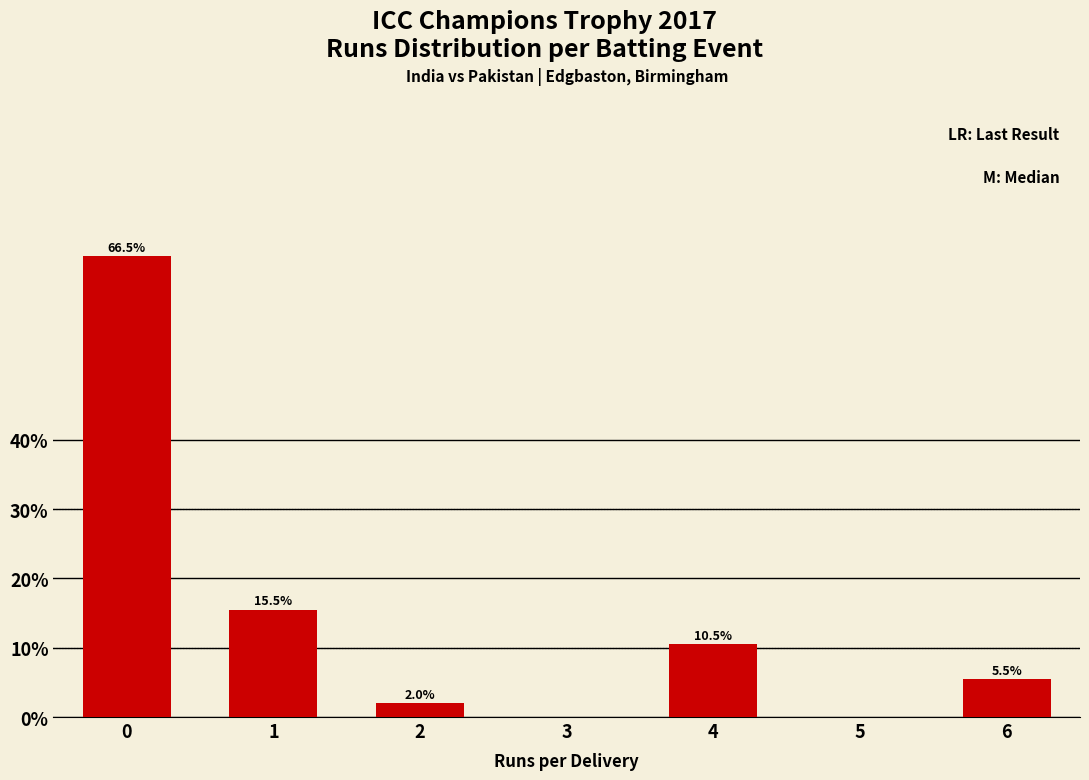

Reading left to right, transcribe all the data shown in this chart.

0=66.5	1=15.5	2=2.0	3=0.0	4=10.5	5=0.0	6=5.5